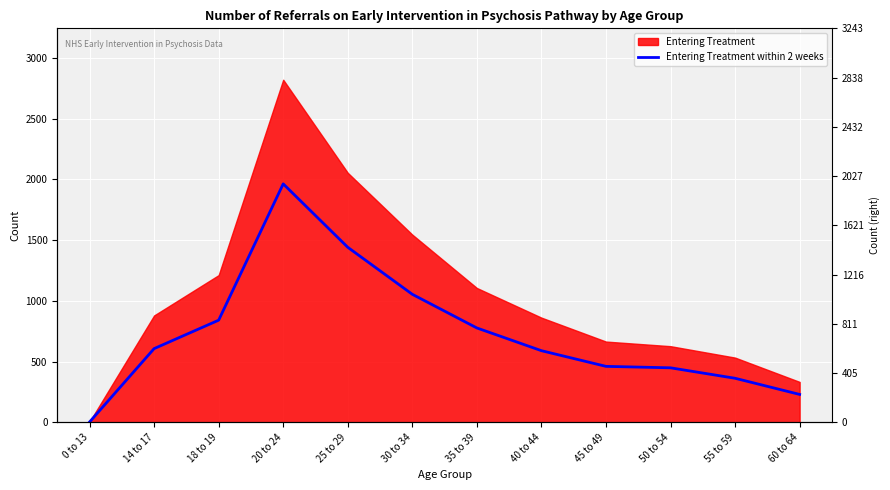

How many data points are less than 607?

6